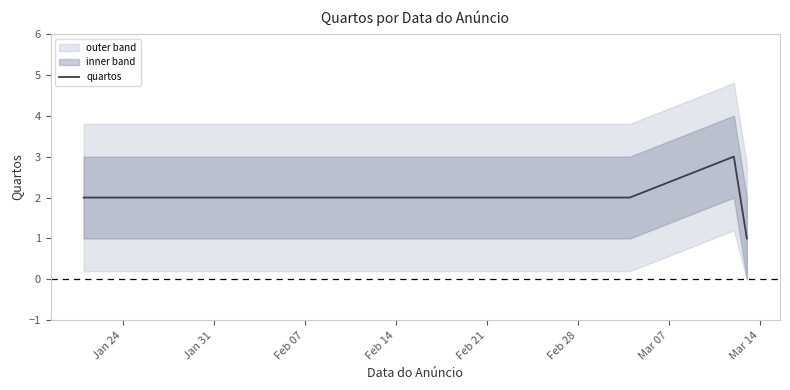

How many values are between 2 and 3?

6